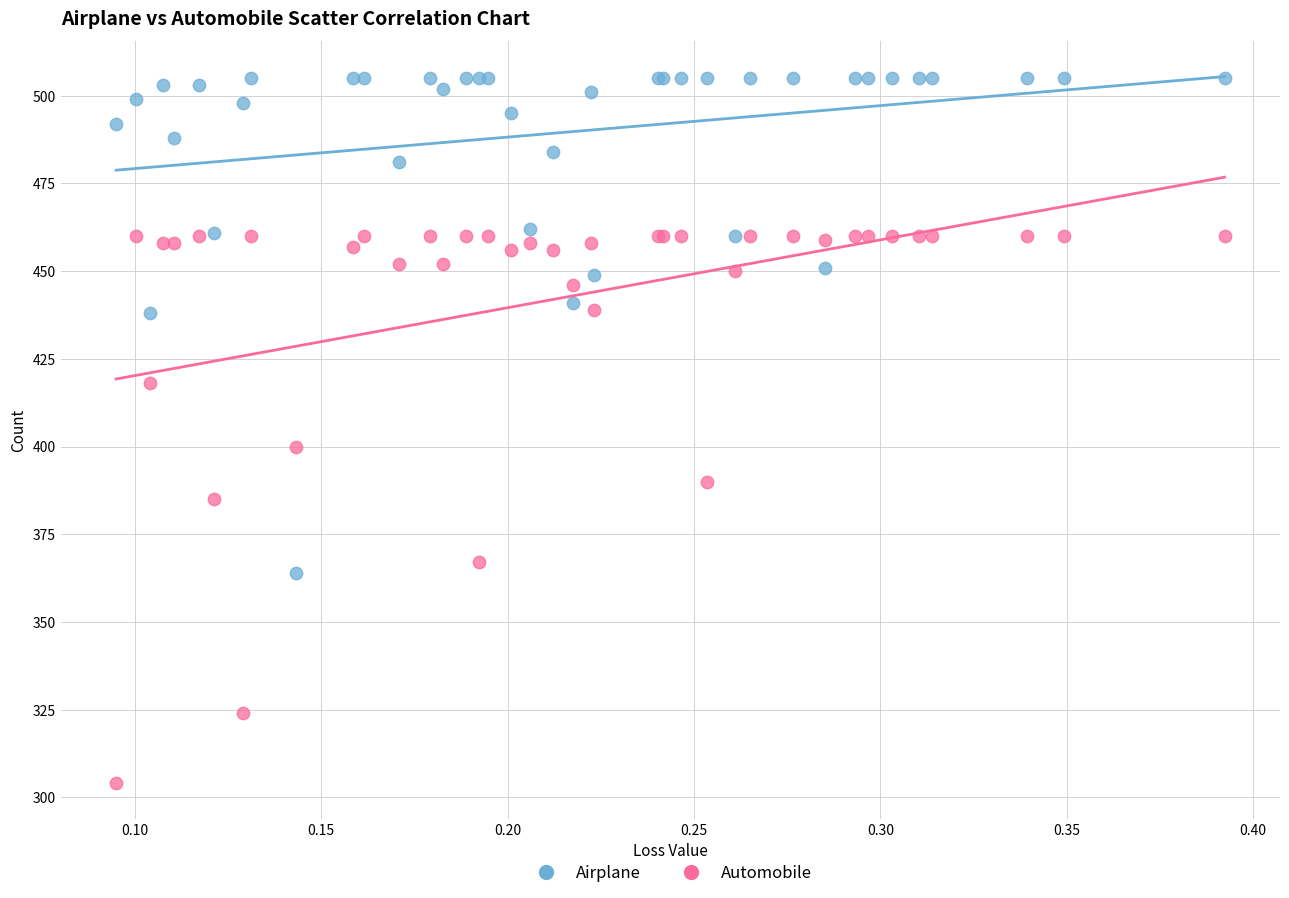

Across all series, what Y value is closest to 404?

400